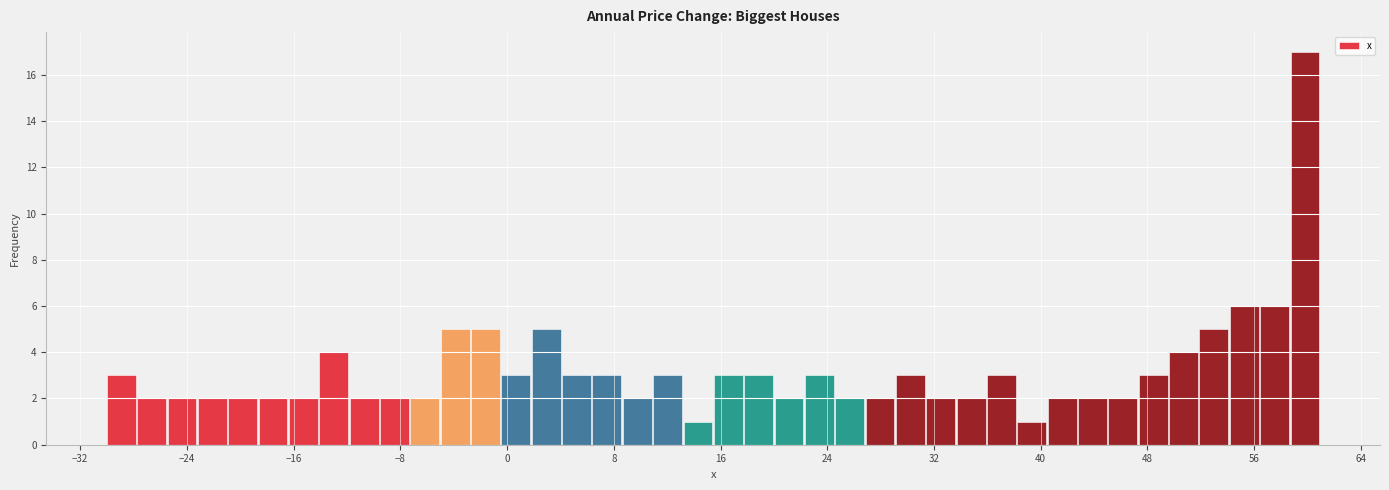

Around what value on the x-axis is the tallest bar? Give the approximate position of its centre, as read against the axis.

60